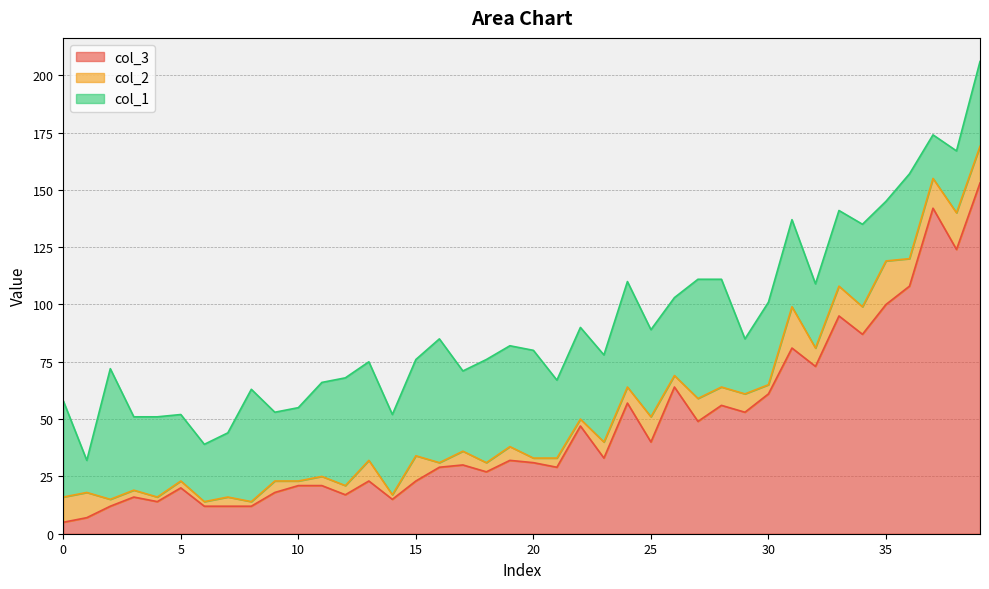

Between 0 and 32, which series saw the biggest shift?

col_3